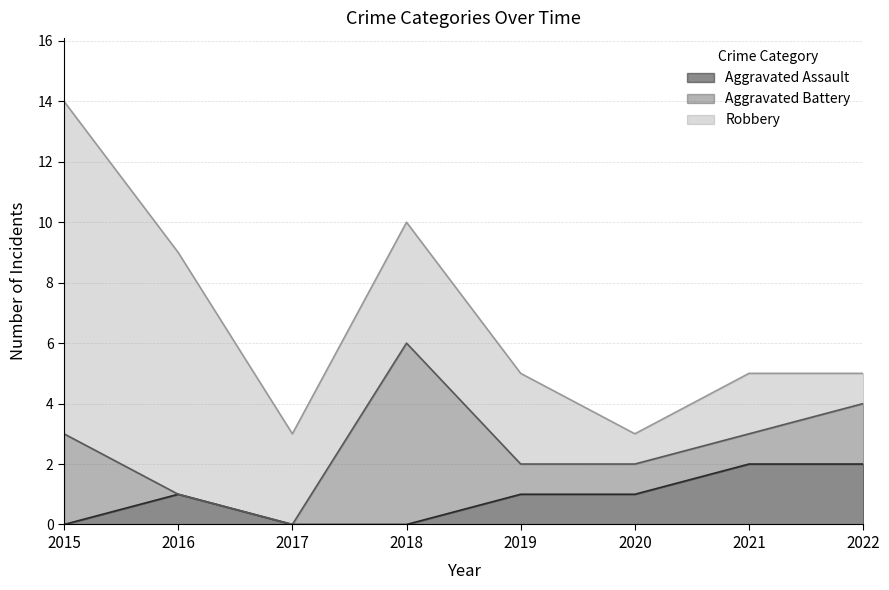

Does the chart have visible grid lines?

Yes